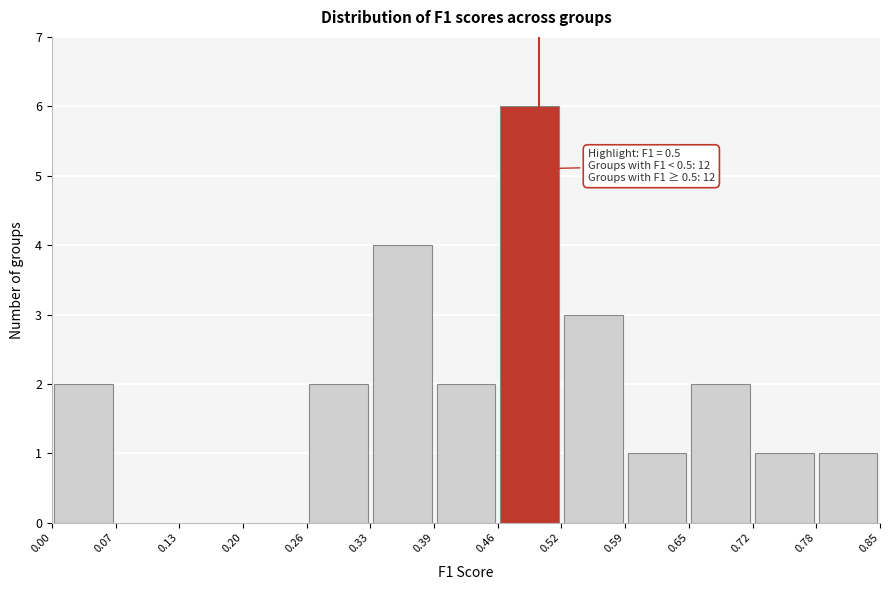

Which range on the x-axis has the tallest bar?

0.46 to 0.52